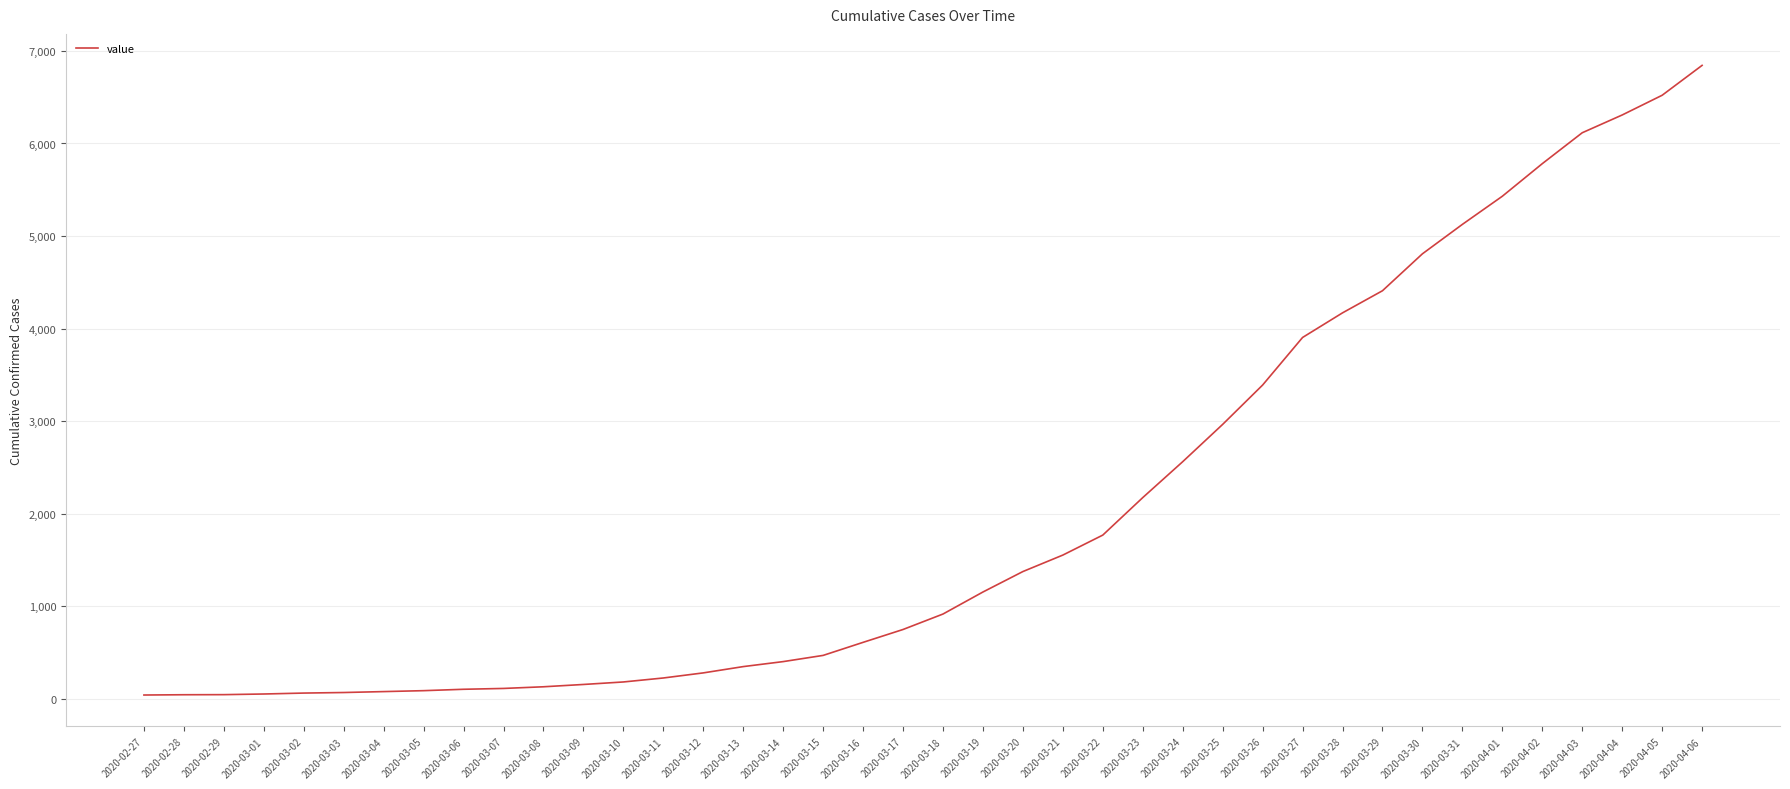

Between 2020-02-27 and 2020-03-22, which is larger?

2020-03-22